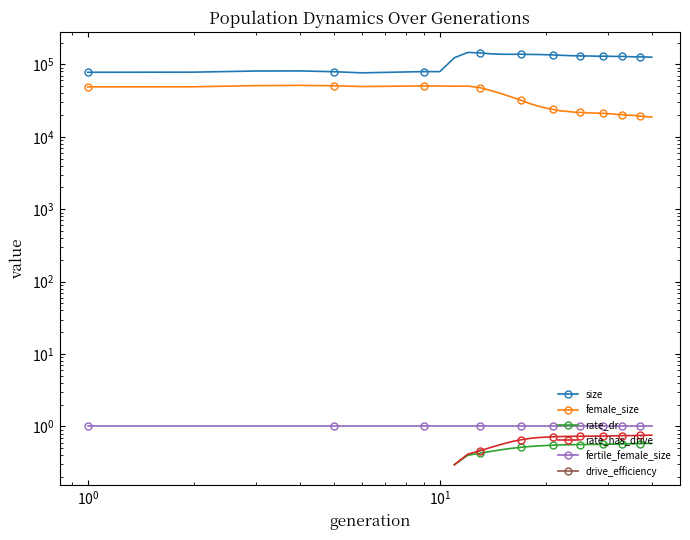

What is the greatest value displayed?

145929.0